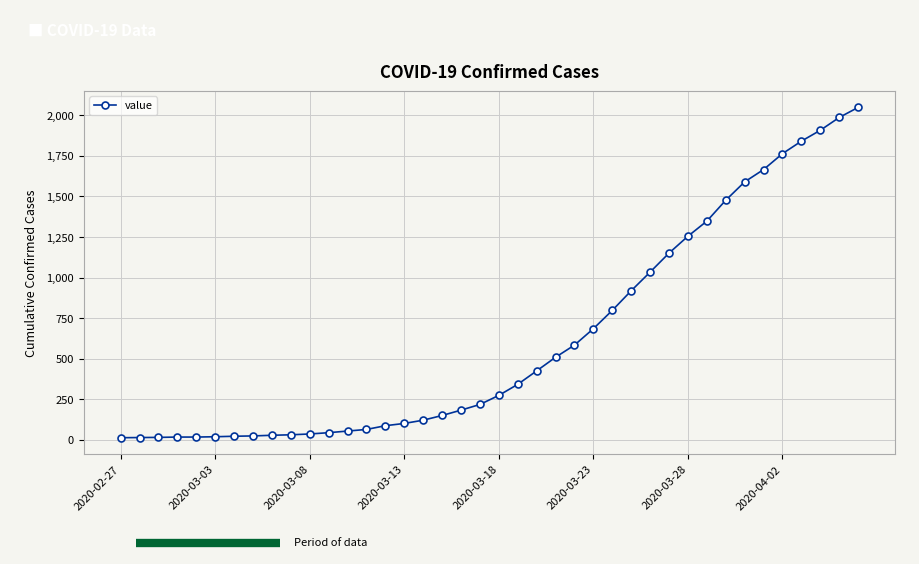

What is the smallest value displayed?

13